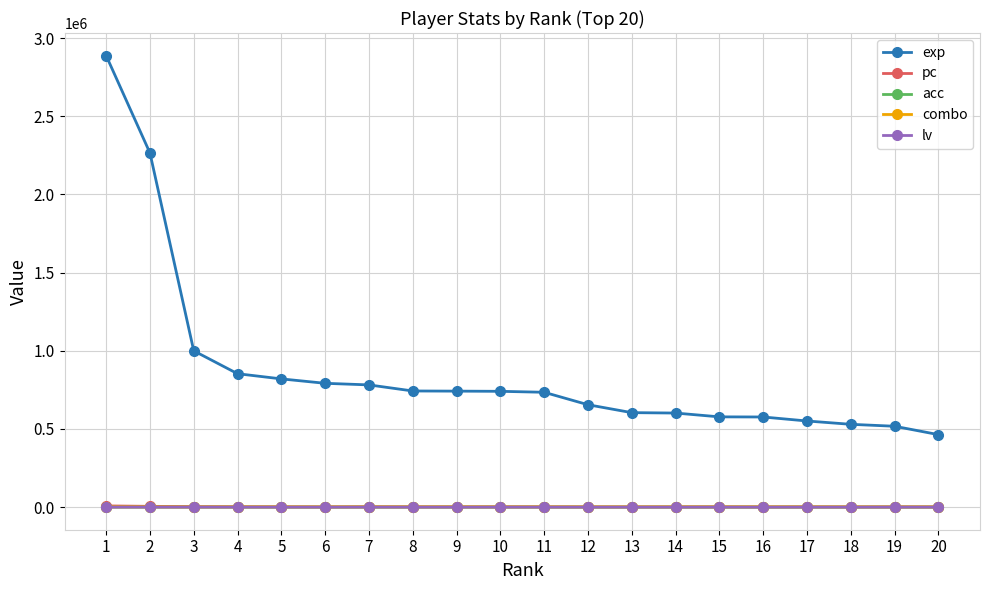

True or false: exp and combo intersect in this chart.

False